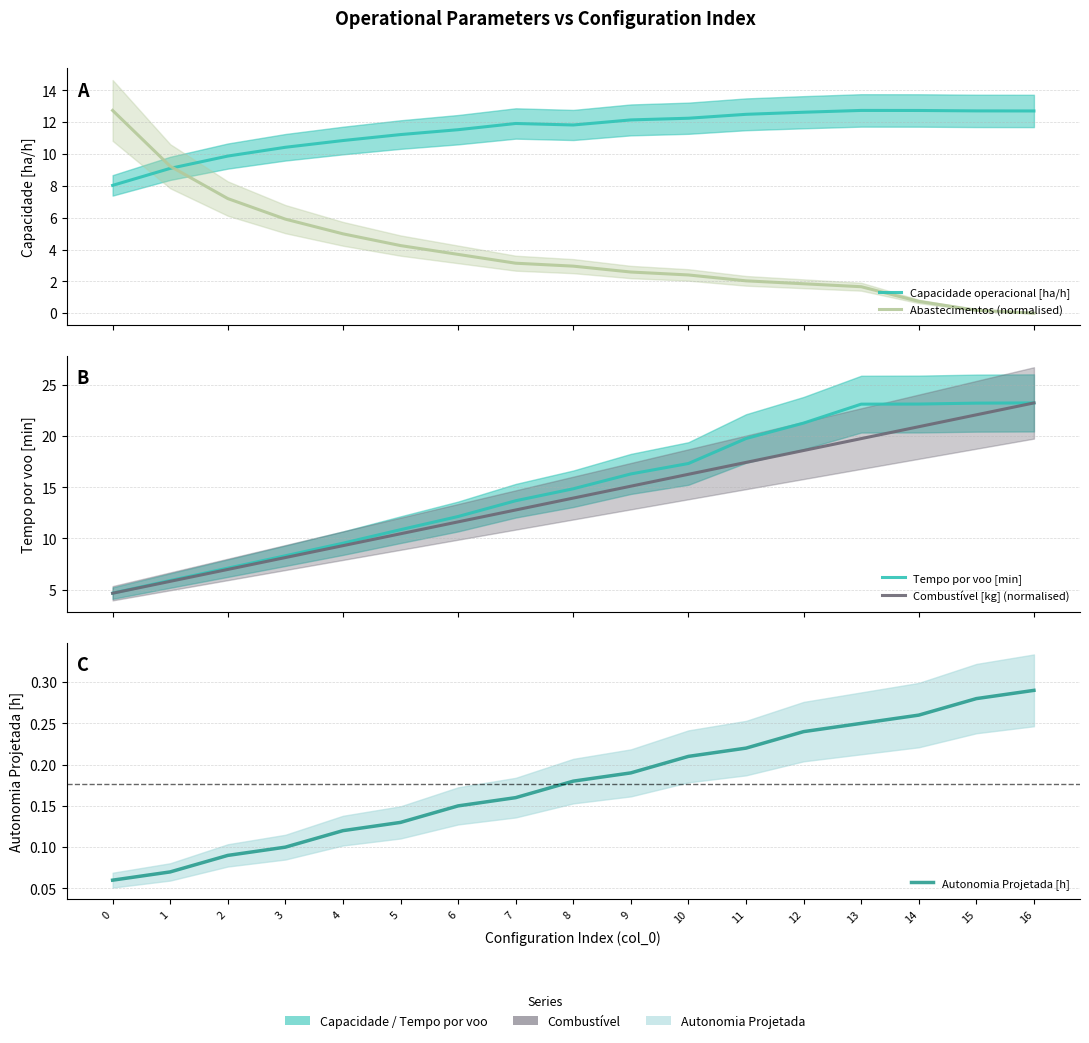

Where does the Capacidade operacional [ha/h] series first go above 11?

5